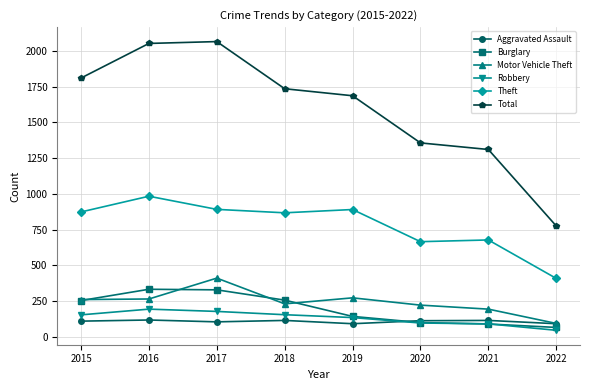

Between 2016 and 2017, which series saw the biggest shift?

Motor Vehicle Theft